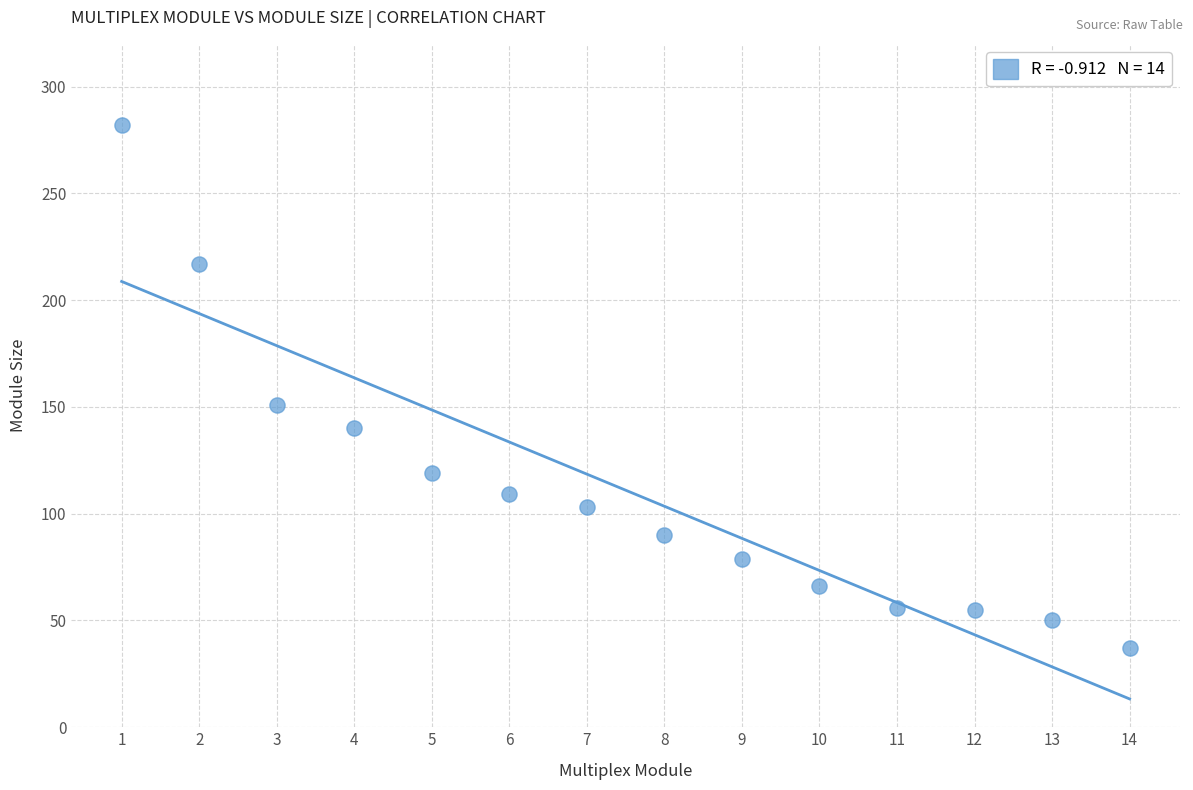

What Y value in the scatter plot is closest to 159?

151